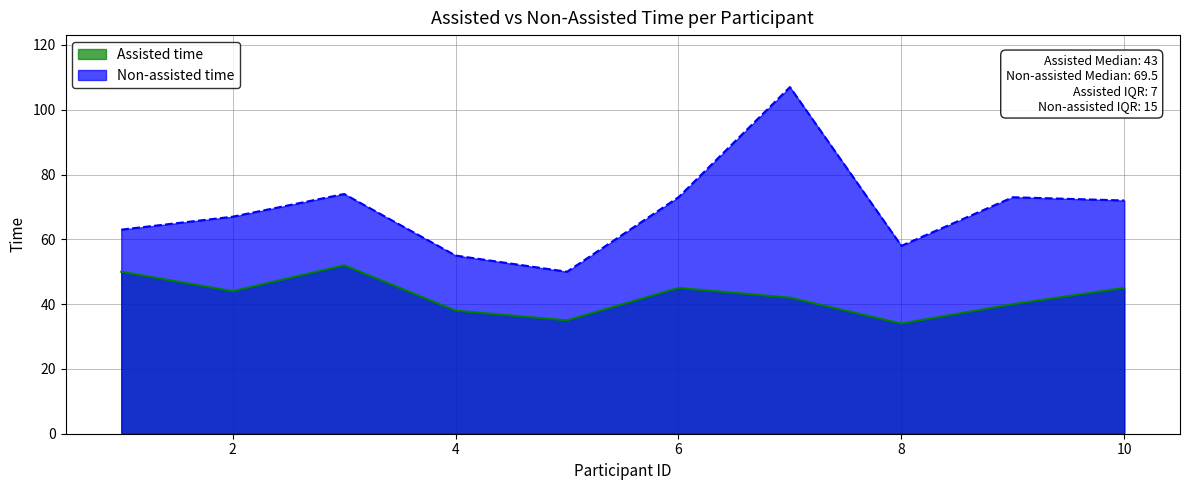

How many interior local peaks does the Non-assisted time series have?

3